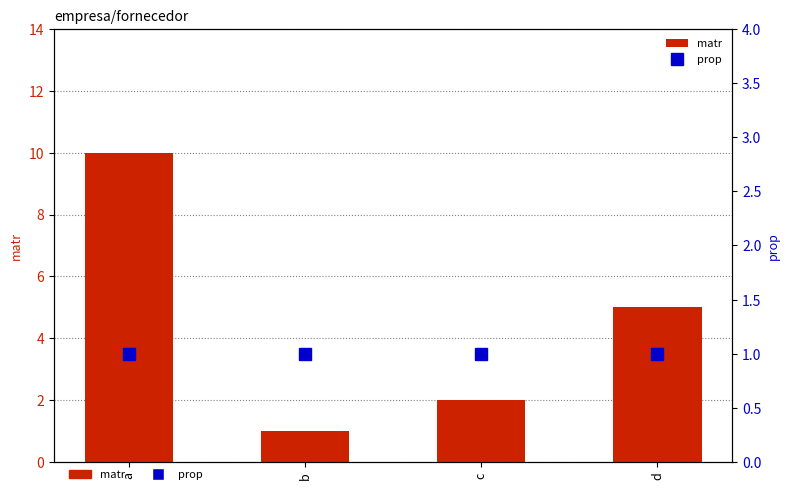

Which series has the widest spread of values?

matr